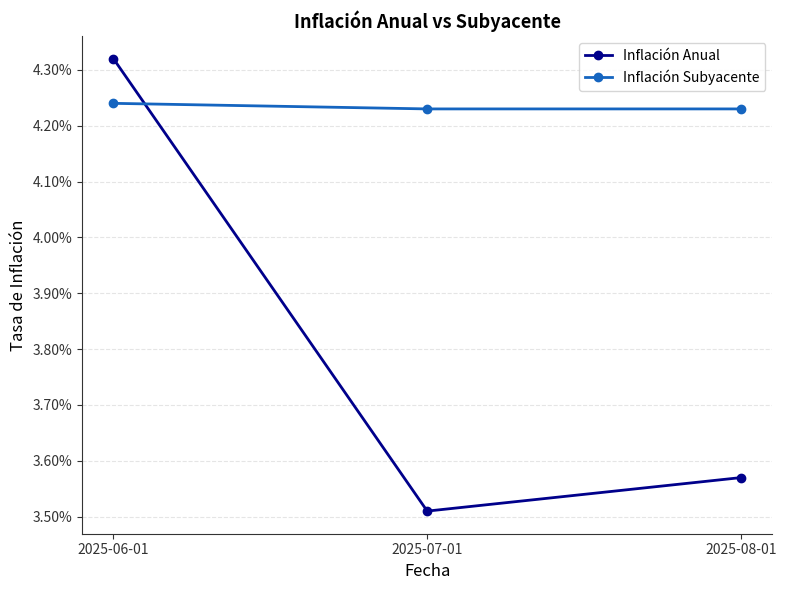

At which category is the sum across all series the highest?

2025-06-01